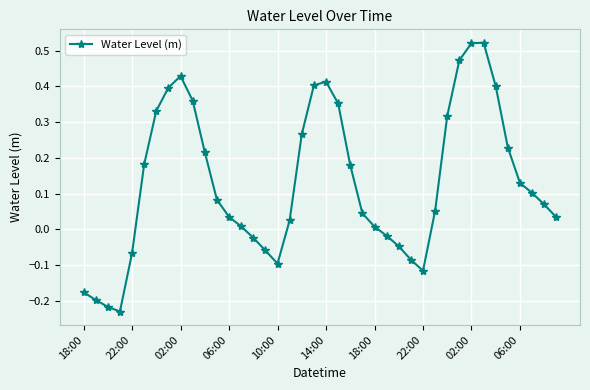

True or false: there are more than 0 points higher than both neighbors.

True